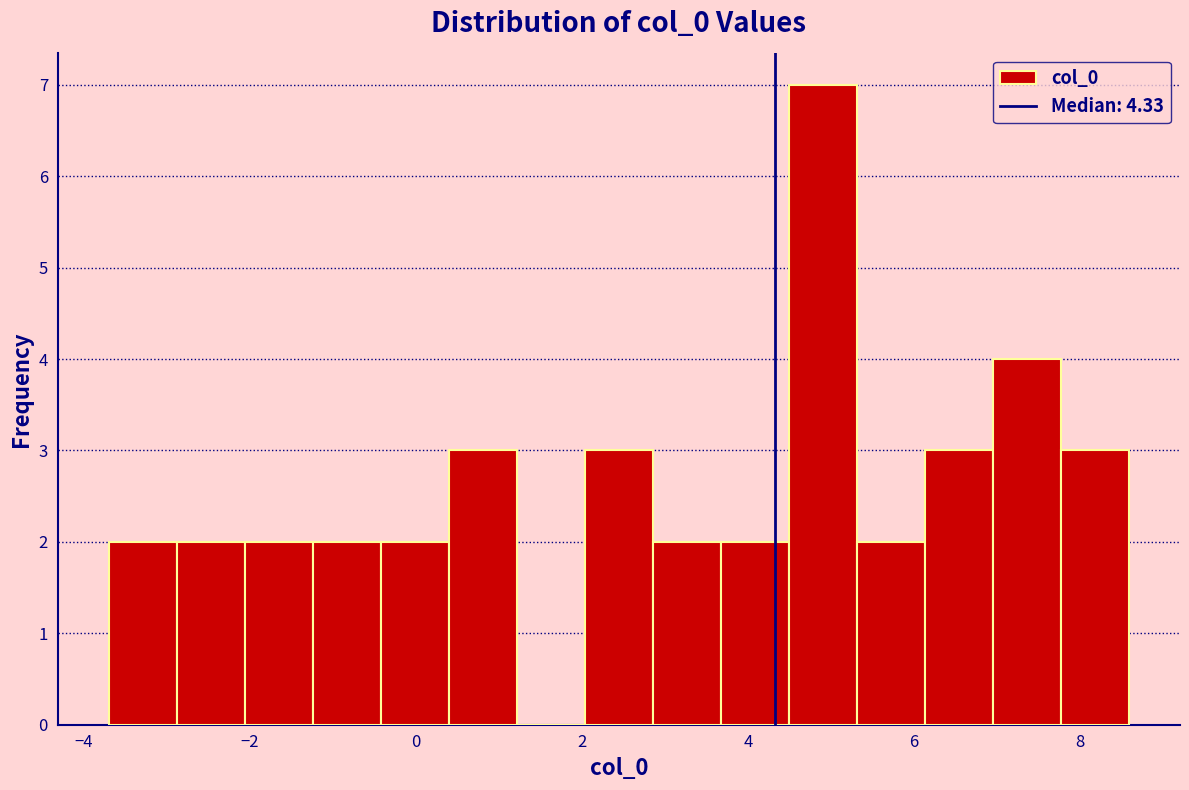

What is the height of the bar covering 0.4 to 1.2 on the x-axis? Neither the bar edges nor the heights are printed on the chart, so give them approximately, as read against the axes.

3